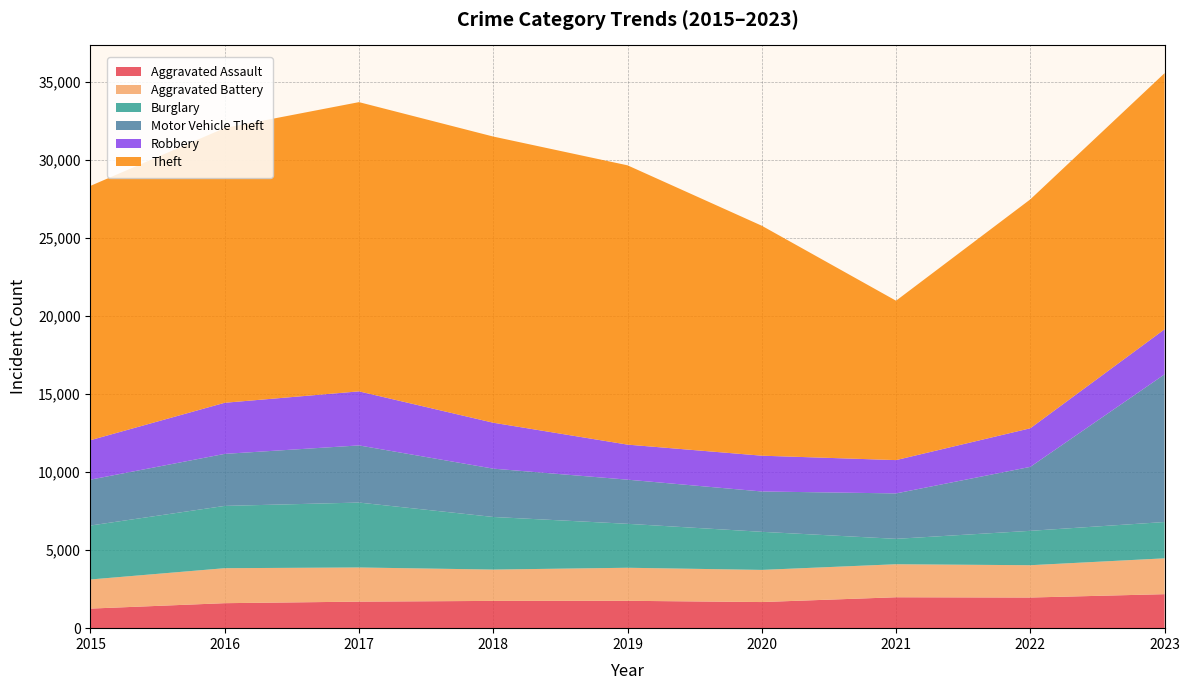

Reading left to right, list all the values displayed in this chart.

Aggravated Assault: 1254	1601	1700	1747	1753	1673	1980	1963	2178
Aggravated Battery: 1865	2241	2188	2007	2117	2060	2115	2070	2296
Burglary: 3457	3991	4159	3370	2816	2440	1628	2203	2326
Motor Vehicle Theft: 2939	3333	3661	3096	2828	2584	2910	4097	9460
Robbery: 2528	3274	3463	2942	2245	2293	2134	2473	2887
Theft: 16293	17604	18529	18333	17893	14732	10211	14664	16409